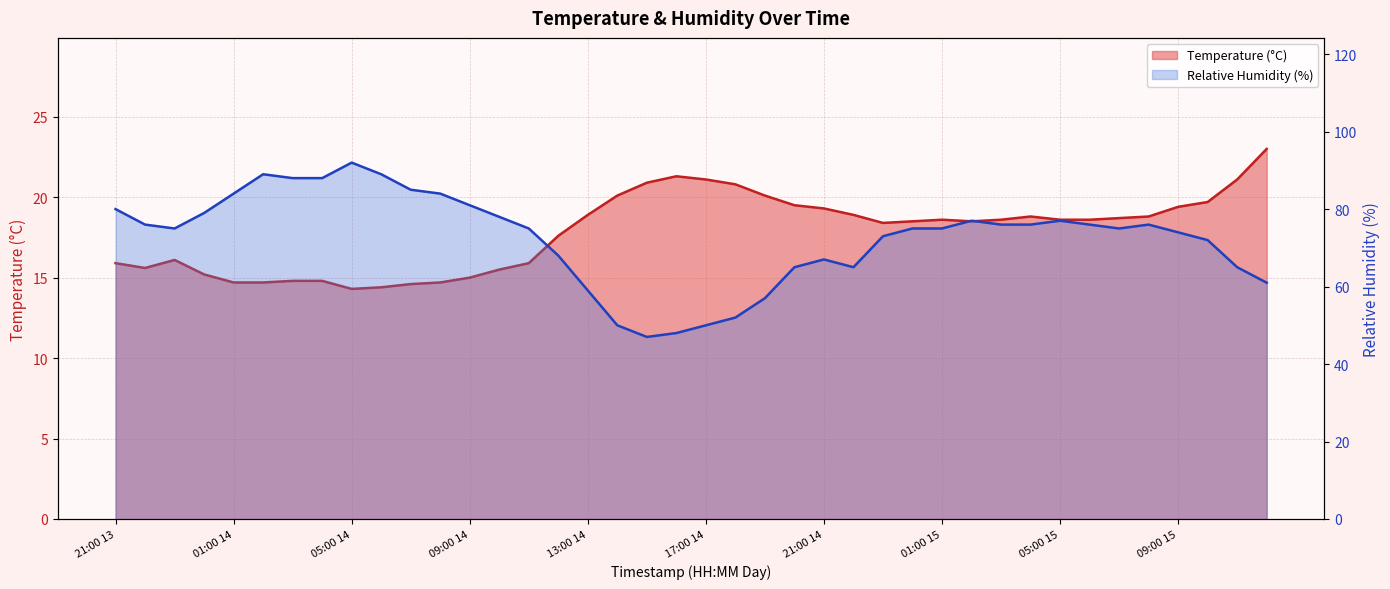

True or false: Relative Humidity (%) and Temperature (°C) intersect in this chart.

False